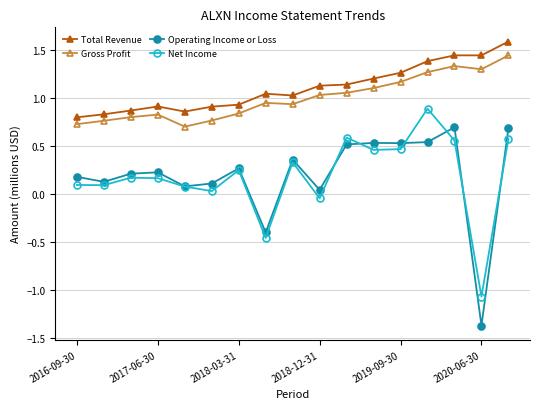

True or false: Operating Income or Loss has more than 0 points higher than both neighbors.

True